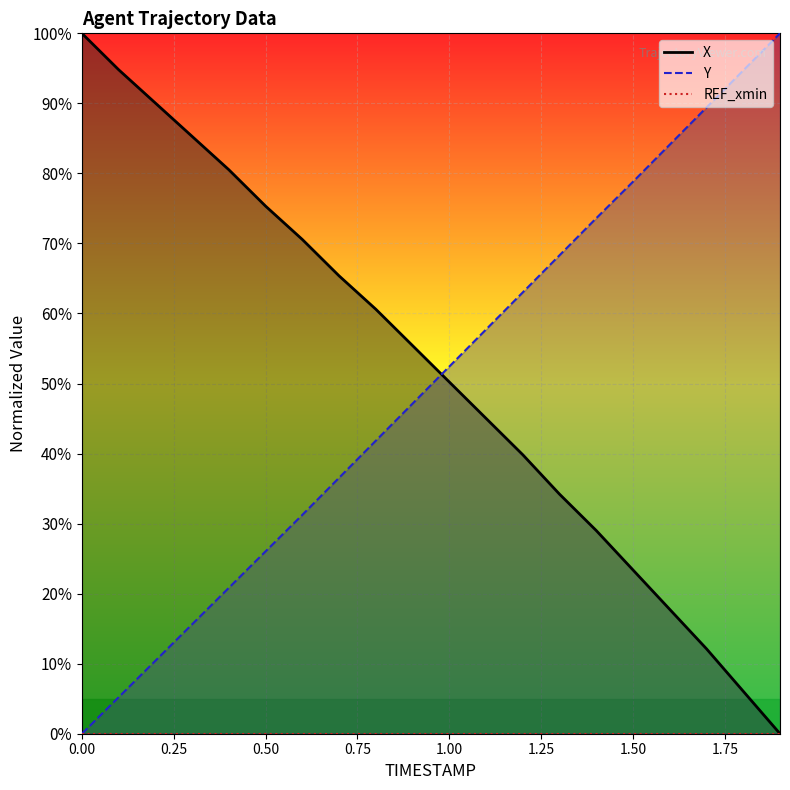

Which series ends up on top after the final intersection of Y and X?

Y